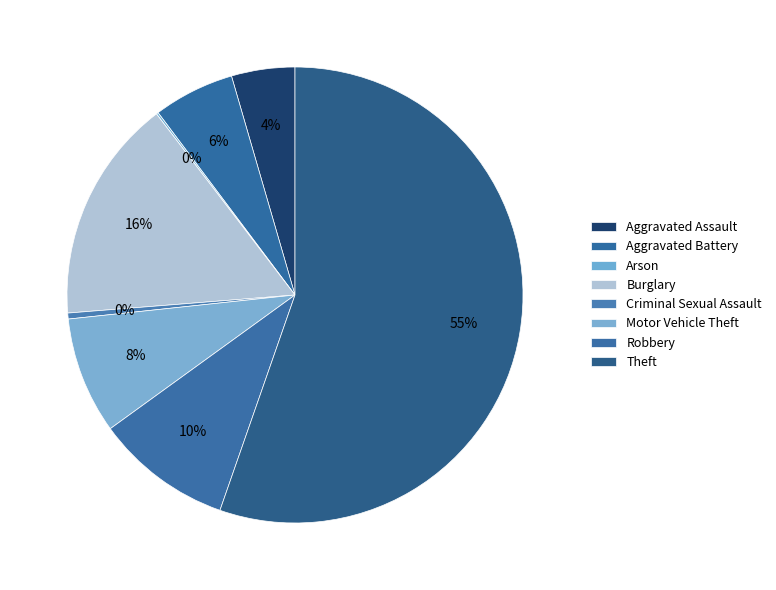

Is it true that Robbery is 10% of the pie?

True